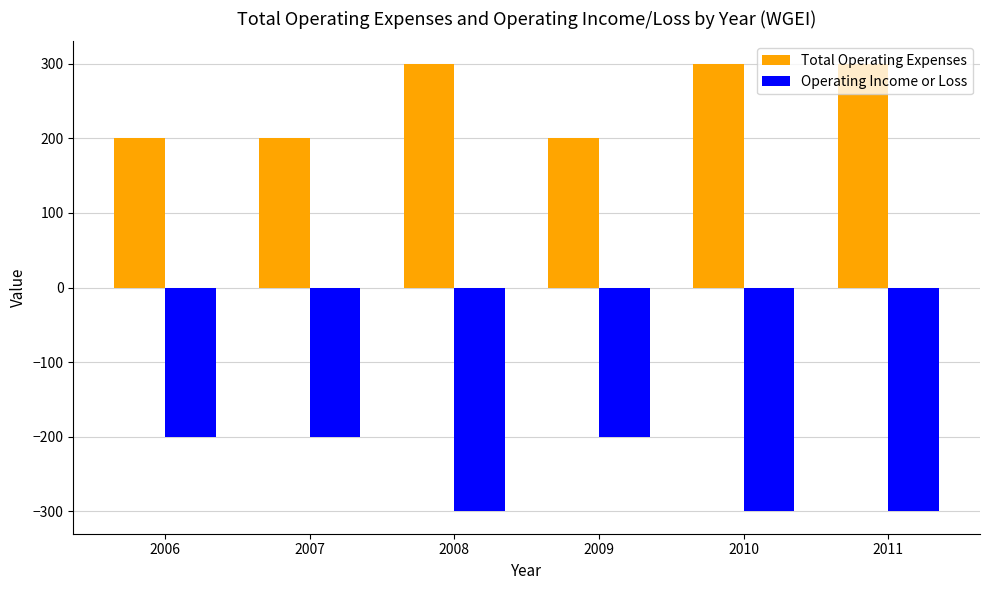

True or false: Total Operating Expenses has a value of 300 at 2008.

True